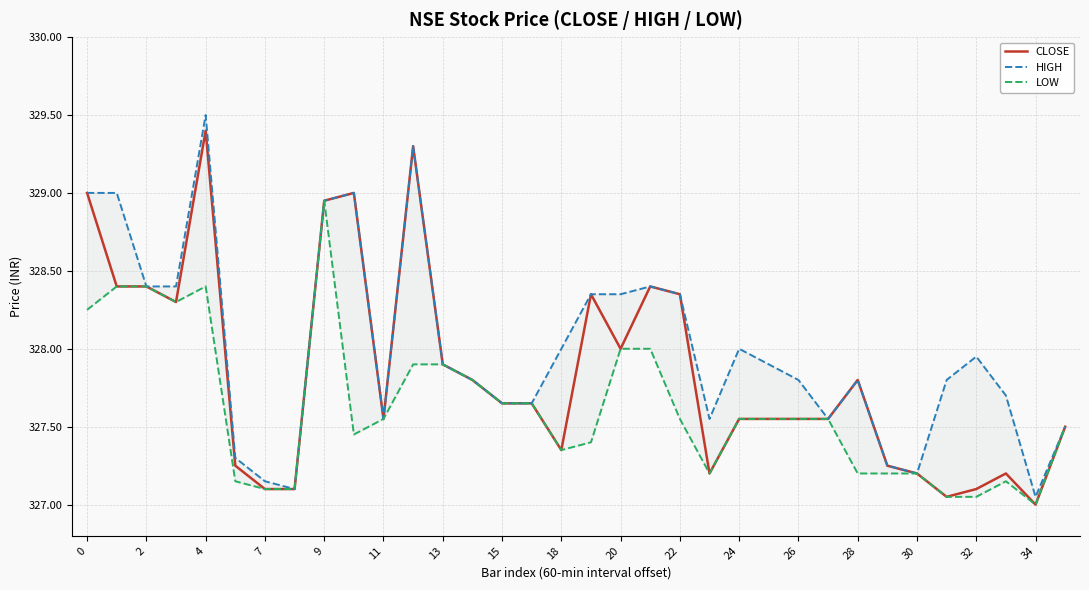

What is the approximate value of CLOSE at 20?

328.0